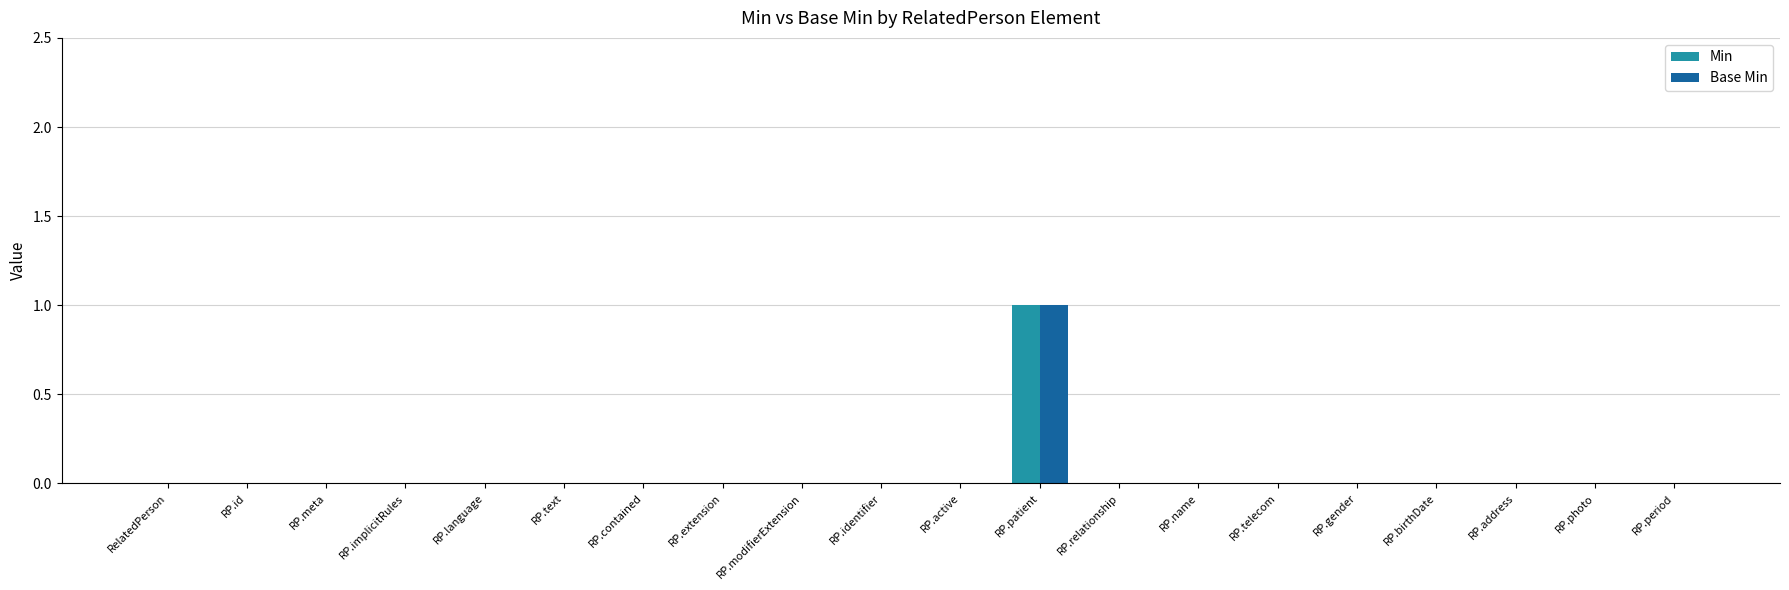

True or false: Min has a value of 0 at RP.name.

True